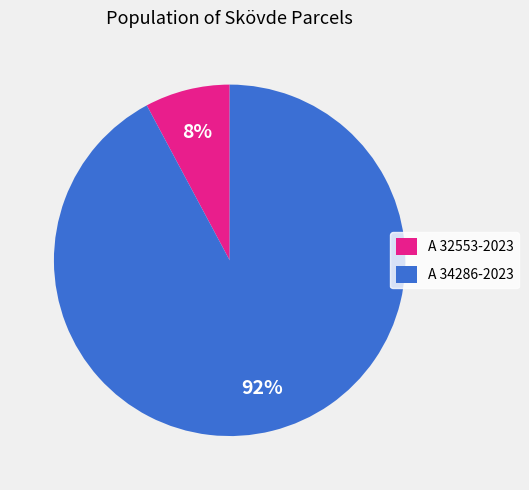

Which category has the biggest portion of the pie?

A 34286-2023